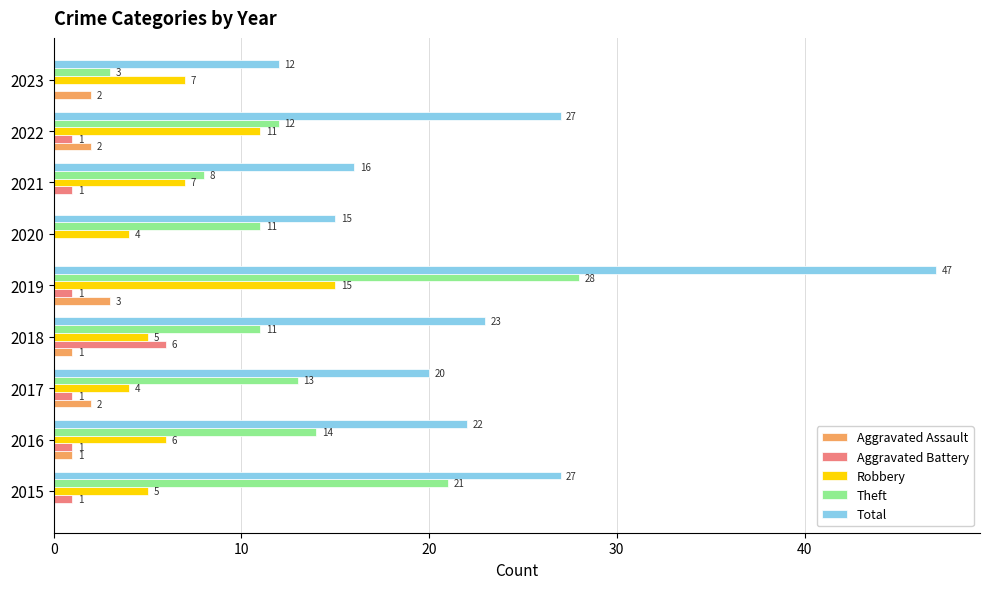

Which series has the largest total across all categories?

Total